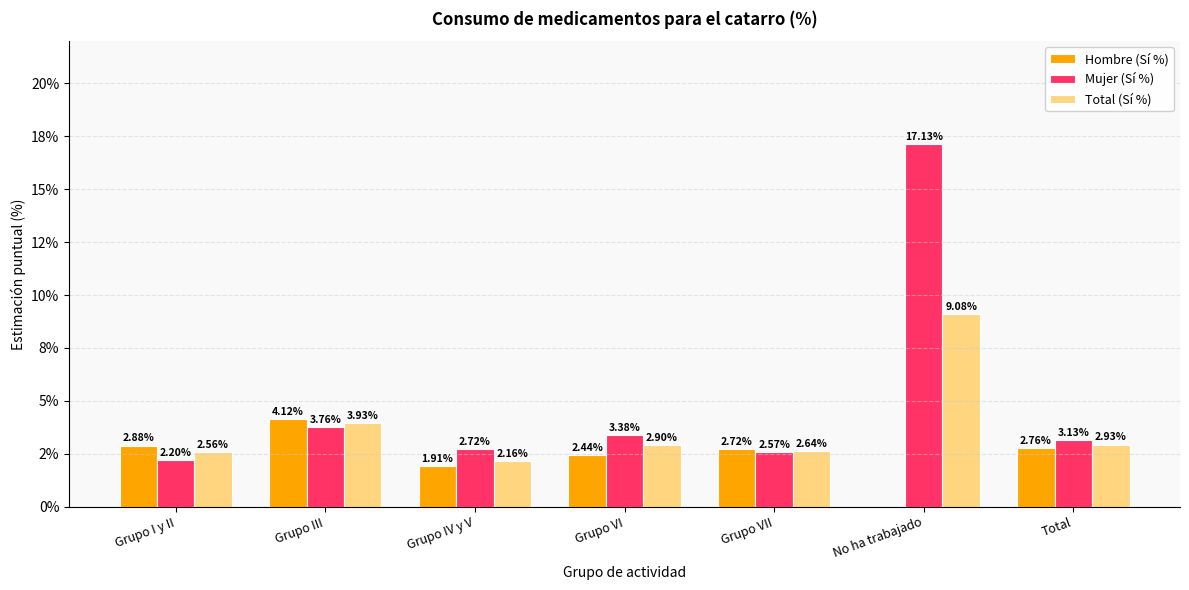

True or false: Mujer (Sí %) has a value of 1.3 at Grupo III.

False